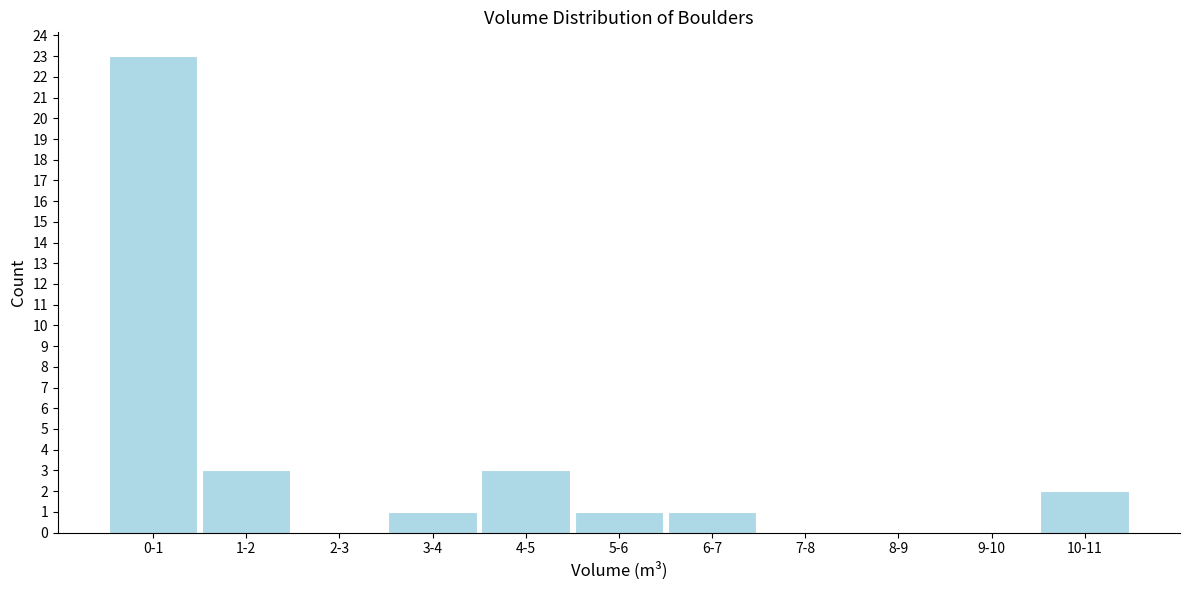

Reading left to right, transcribe all the data shown in this chart.

0-1=23	1-2=3	2-3=0	3-4=1	4-5=3	5-6=1	6-7=1	7-8=0	8-9=0	9-10=0	10-11=2